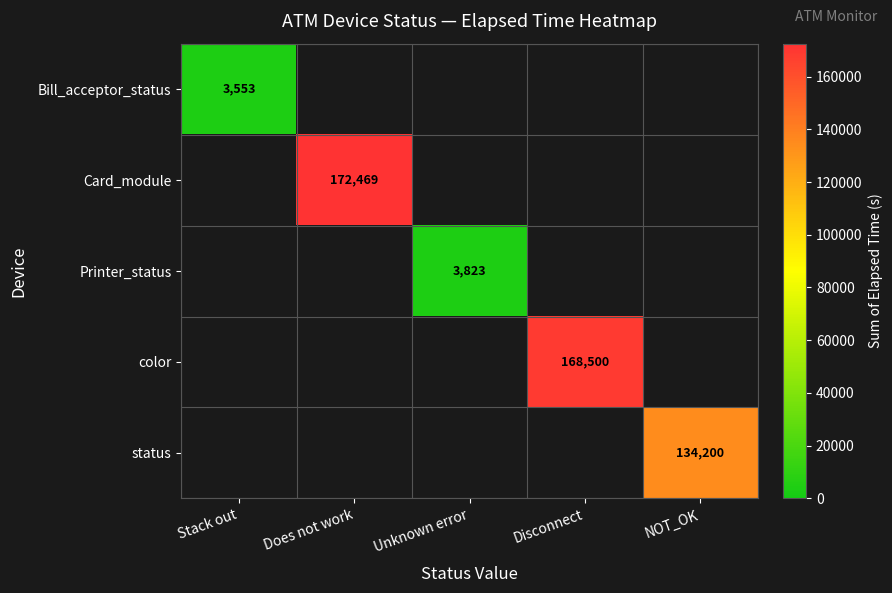

True or false: status has a value of 134200 at NOT_OK.

True